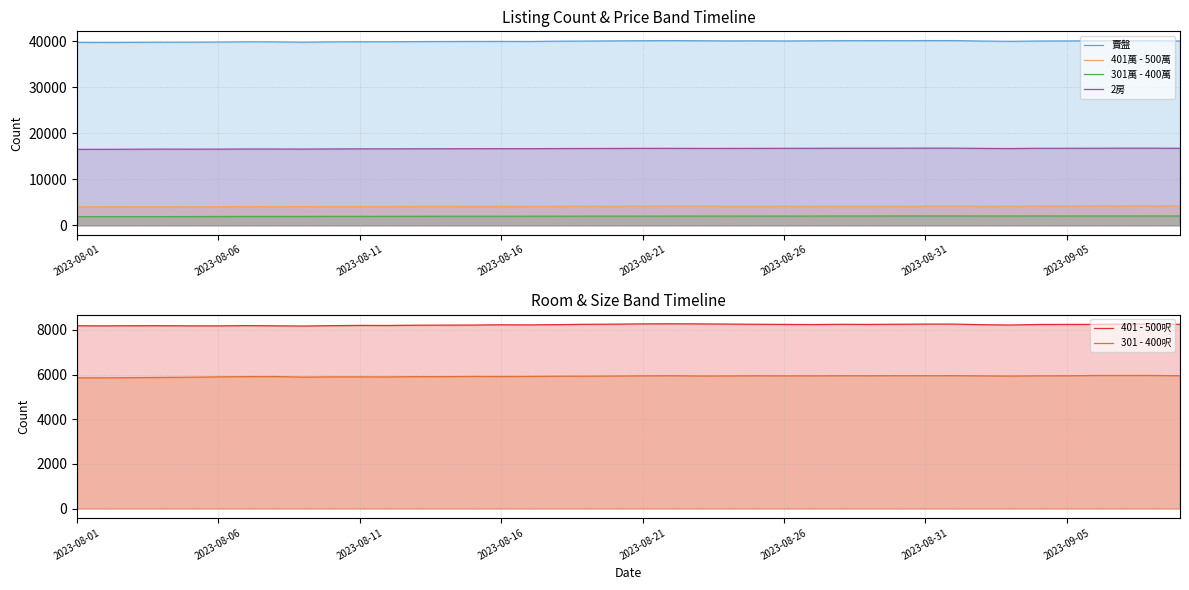

Rank the series at 2023-08-16 from lowest to highest value.

301萬 - 400萬, 401萬 - 500萬, 301 - 400呎, 401 - 500呎, 2房, 賣盤